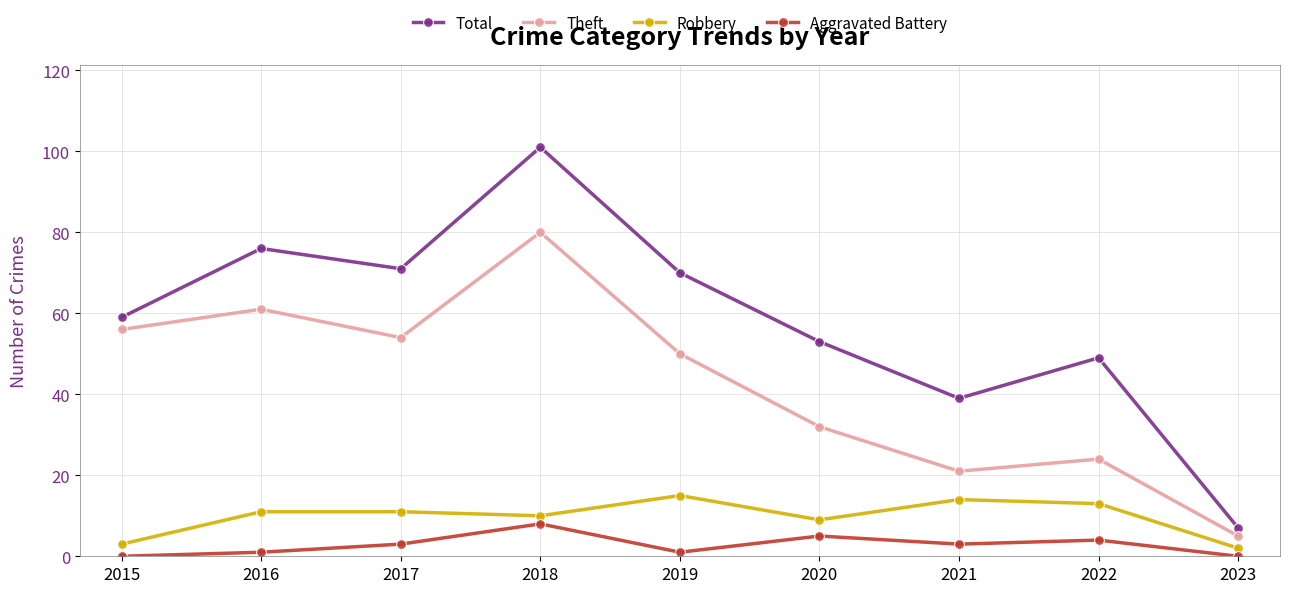

True or false: Total has a value of 121 at 2017.

False